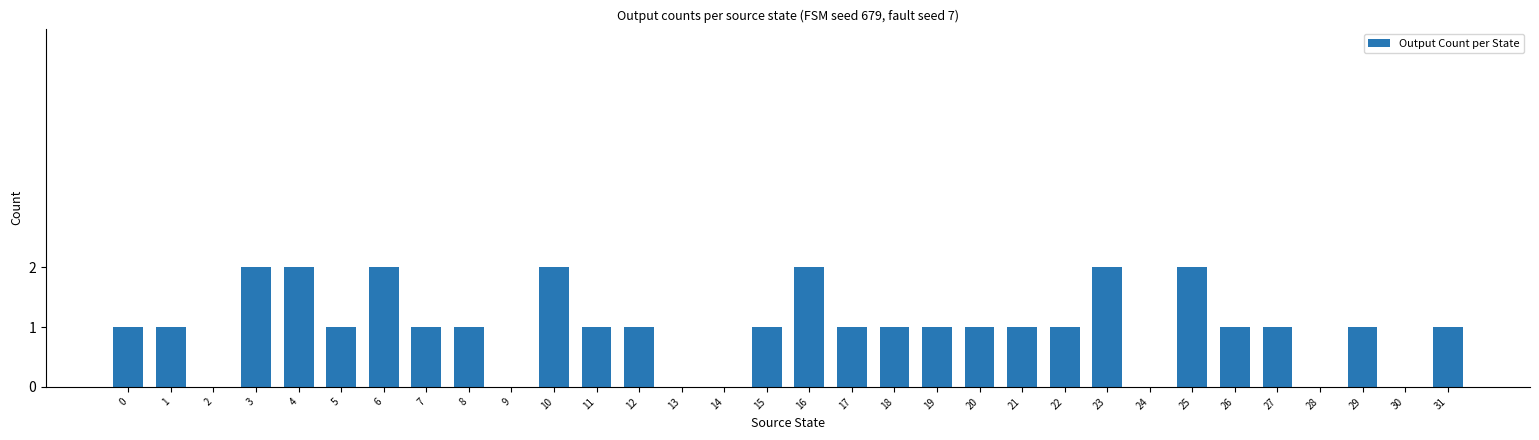

What is the sum of all values?

32